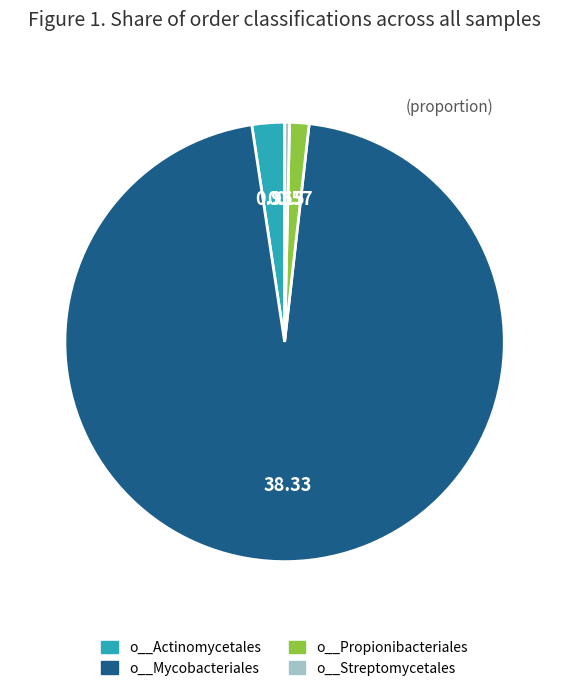

Is the sum of o__Streptomycetales and o__Mycobacteriales greater than half?

Yes